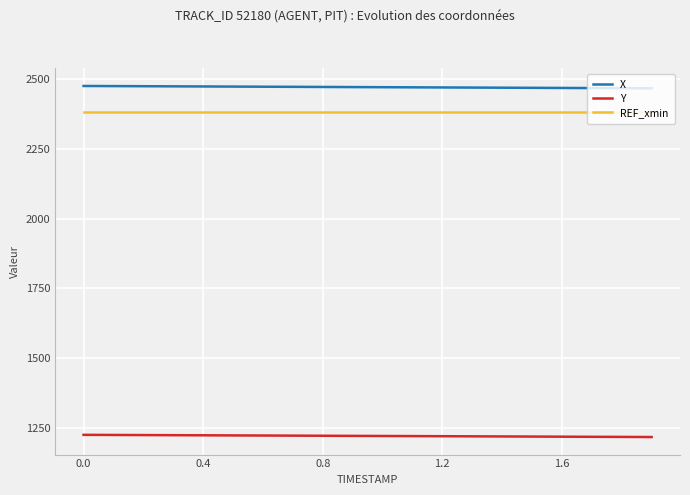

Which series has the largest total across all categories?

X